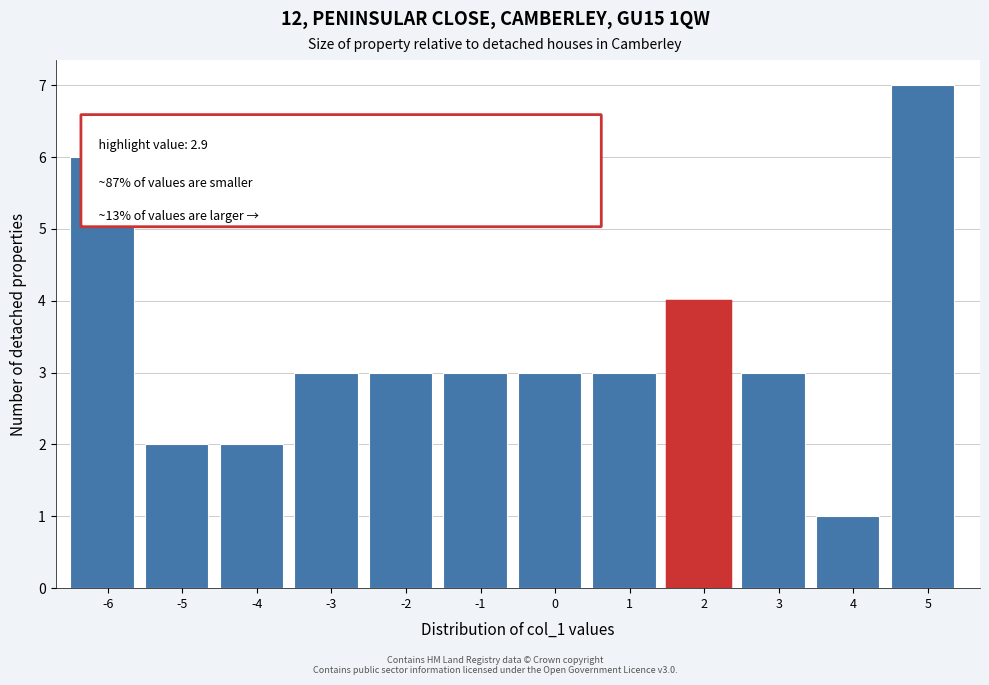

Reading left to right, extract all data points from this chart.

6	2	2	3	3	3	3	3	4	3	1	7